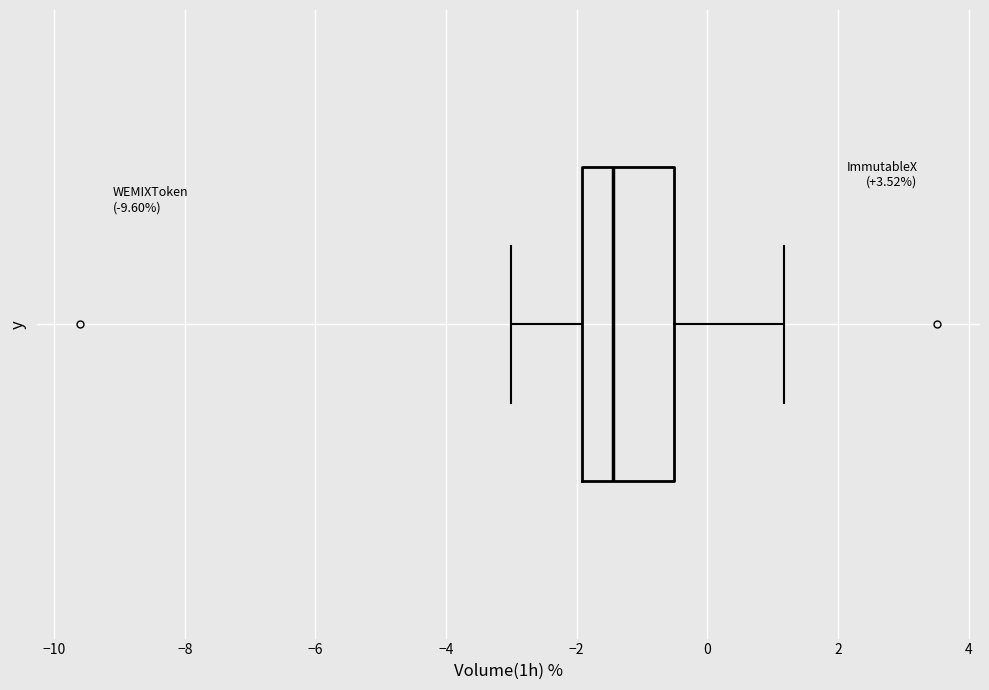

Where is the left edge of the box on the x-axis? The values are not printed on the chart, so give them approximately, as read against the axis.

-2.0